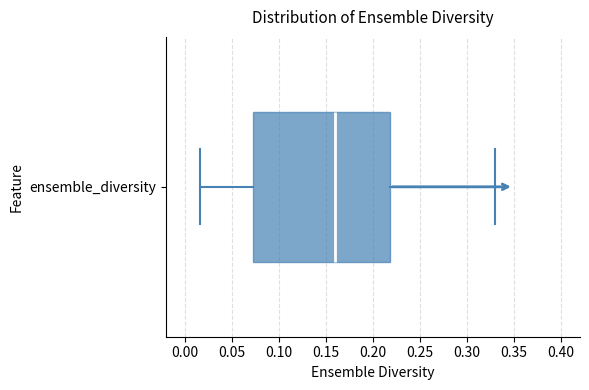

Transcribe this box plot: give where the median line is, the range the box spans, and where the two whiskers end, as read against the x-axis. The values are not printed on the chart, so give them approximately, as read against the axis.

median 0.160, box 0.070 to 0.220, whiskers 0.015 to 0.330